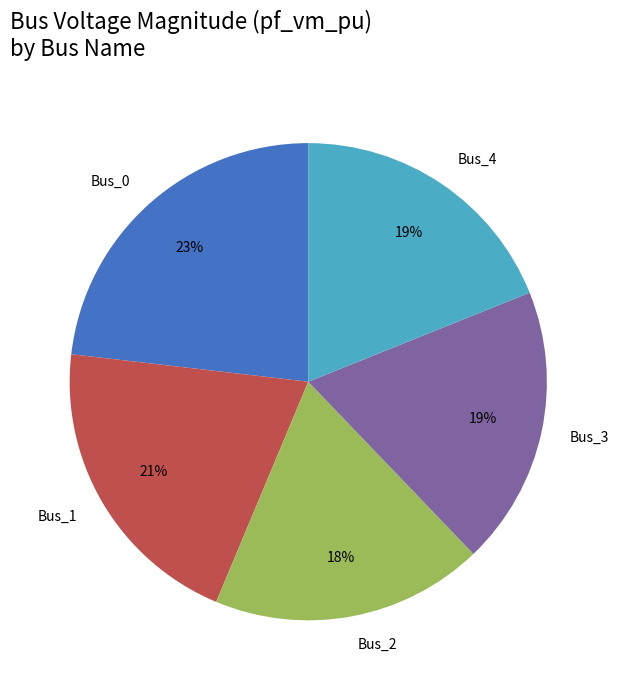

How many slices are in this pie chart?

5